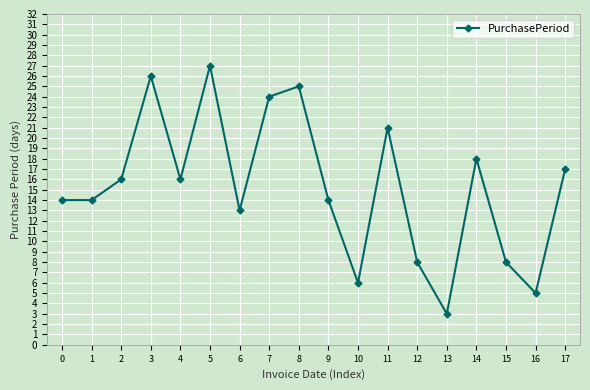

Reading left to right, transcribe all the data shown in this chart.

0=14	1=14	2=16	3=26	4=16	5=27	6=13	7=24	8=25	9=14	10=6	11=21	12=8	13=3	14=18	15=8	16=5	17=17